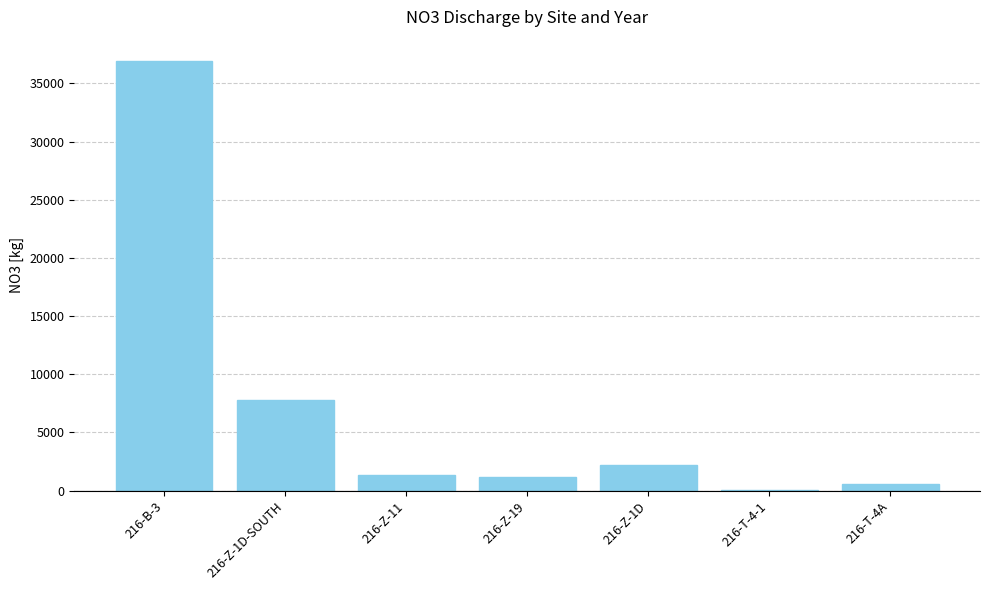

Where does the data first go above 1334?

216-B-3